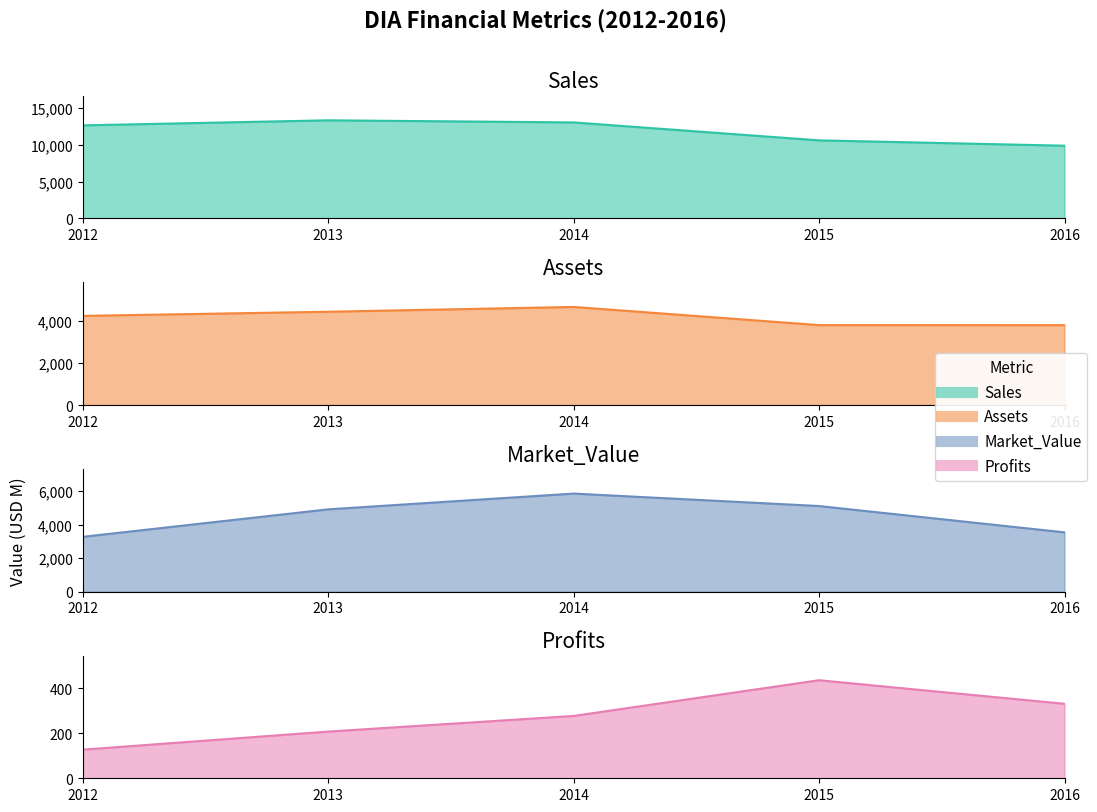

Reading left to right, what are all the values shown in this chart?

Sales line: 2012=12668.0	2013=13357.0	2014=13069.0	2015=10626.0	2016=9898.0
Assets line: 2012=4221.0	2013=4417.0	2014=4644.0	2015=3784.0	2016=3782.0
Market_Value line: 2012=3275.0	2013=4917.0	2014=5859.0	2015=5115.0	2016=3542.0
Profits line: 2012=127.5	2013=208.0	2014=277.7	2015=436.8	2016=331.8